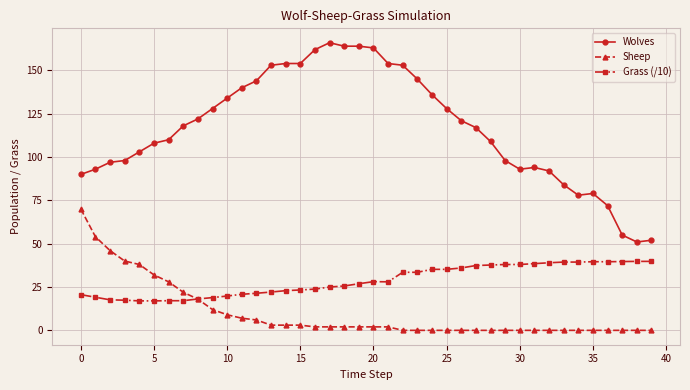

What are all the series names shown in the legend?

Wolves, Sheep, Grass (/10)